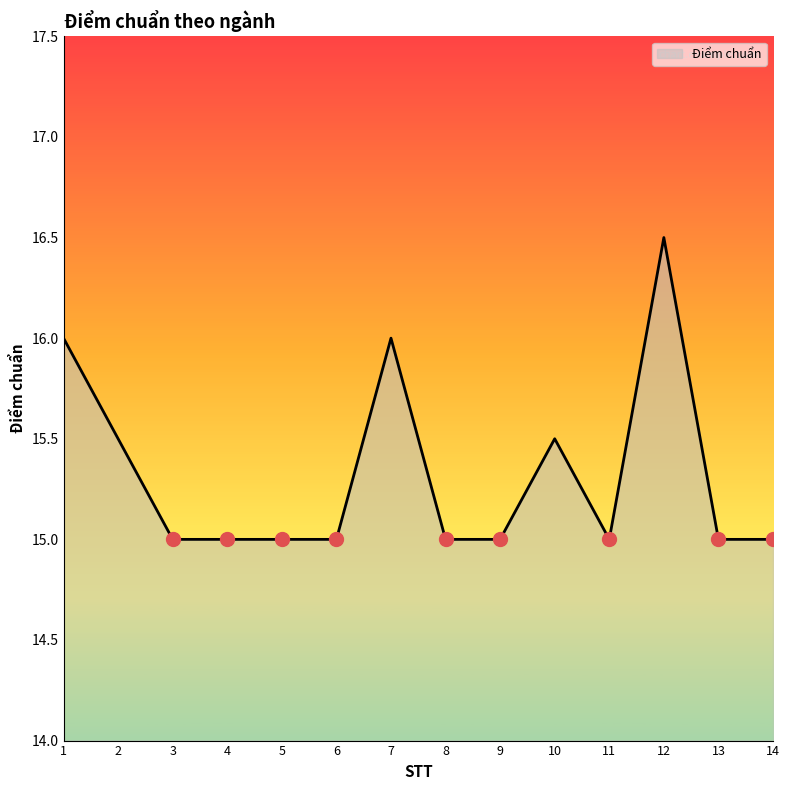

What is the minimum value shown in the chart?

15.0